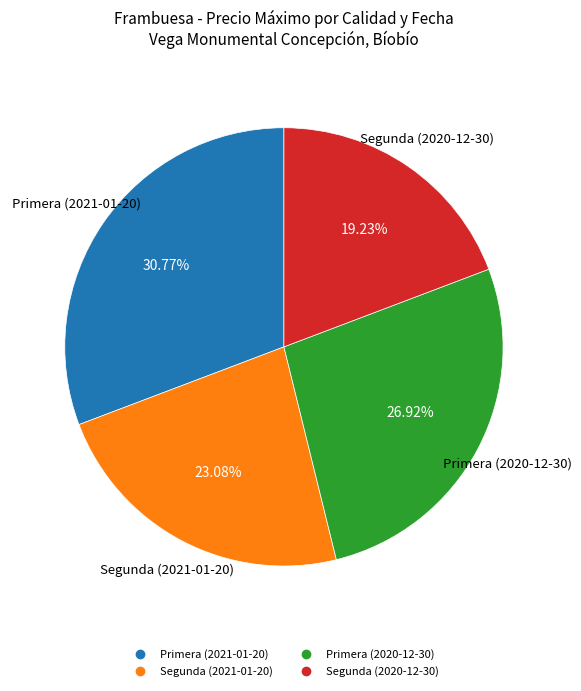

Is it true that Segunda (2021-01-20) is 32% of the pie?

False